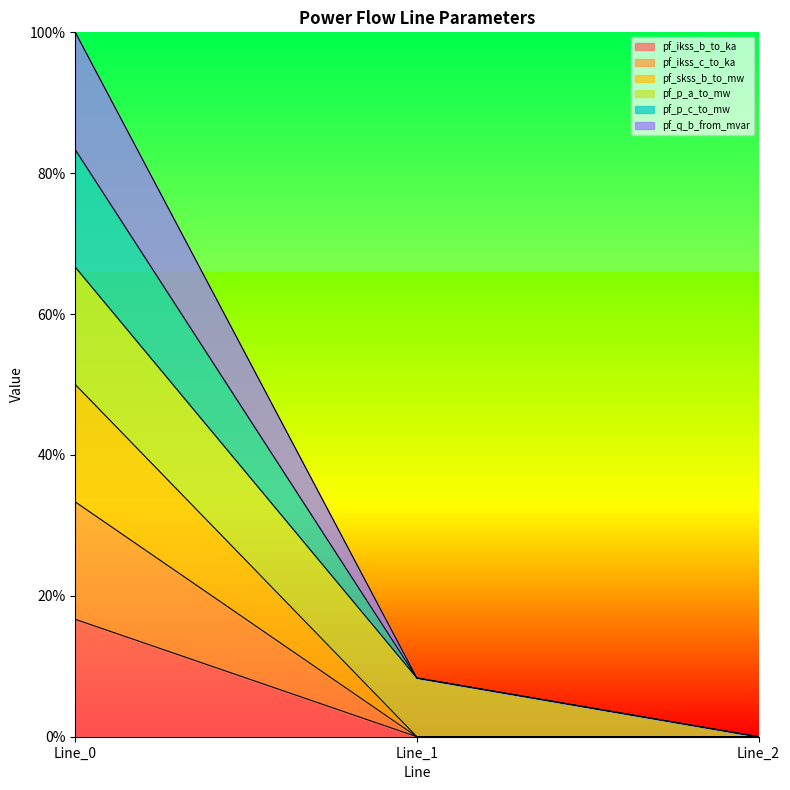

Is it true that pf_skss_b_to_mw equals 0.3 at Line_0?

True